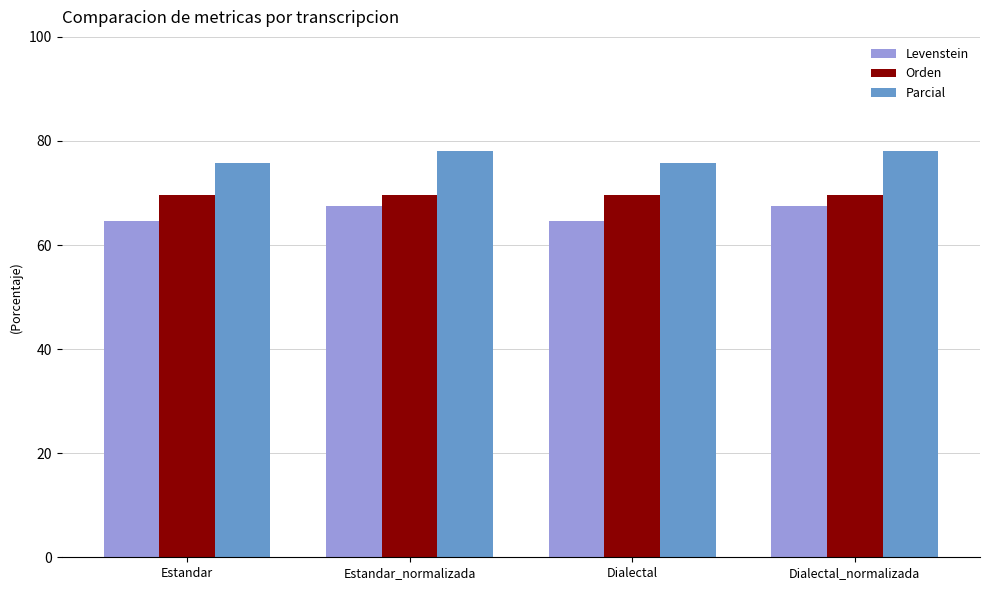

Reading left to right, transcribe all the data shown in this chart.

Levenstein: 64.6	67.5	64.6	67.5
Orden: 69.6	69.6	69.6	69.6
Parcial: 75.7	78.1	75.7	78.1